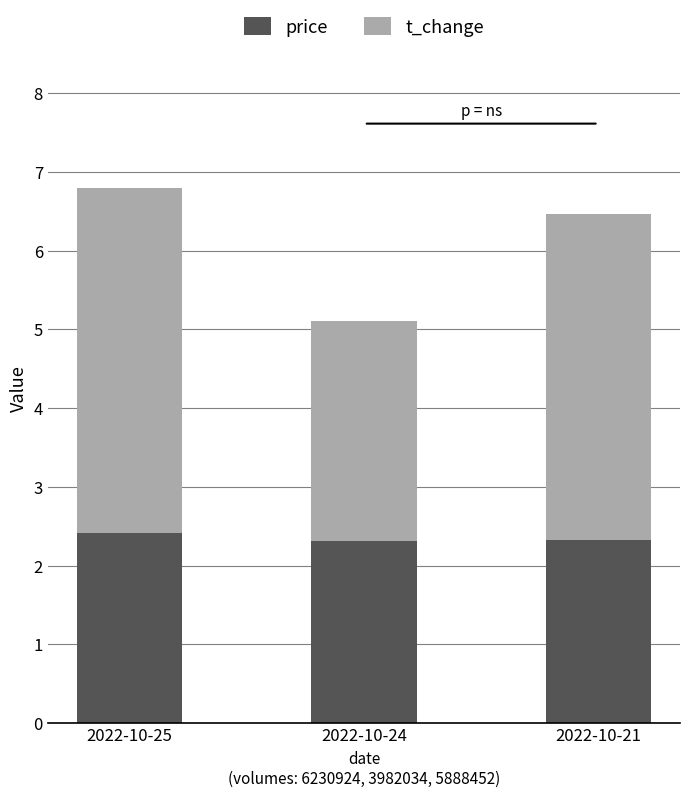

Does the chart contain any negative values?

No